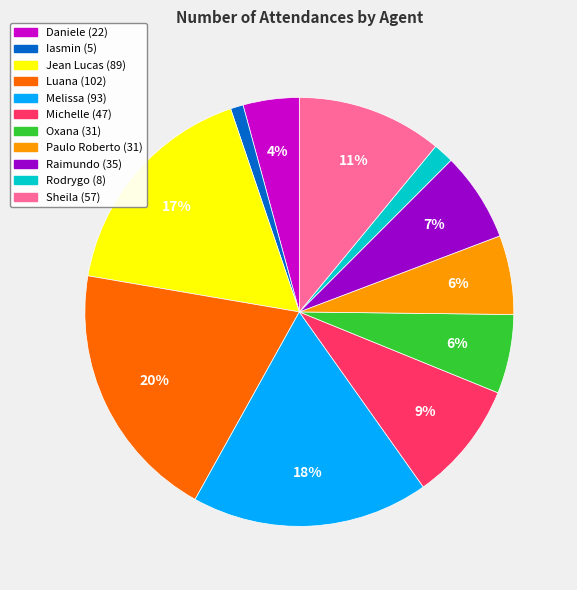

To the nearest percent, what is the average slice percentage?

9%